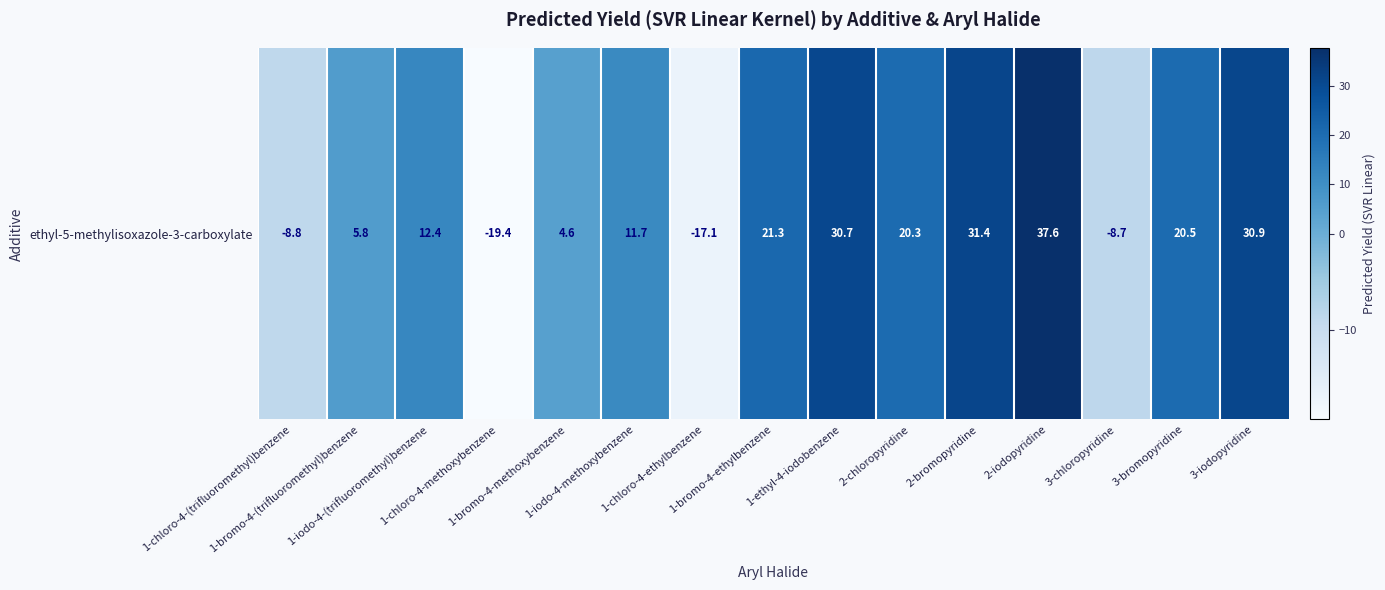

At which label does the data first exceed 12?

1-iodo-4-(trifluoromethyl)benzene